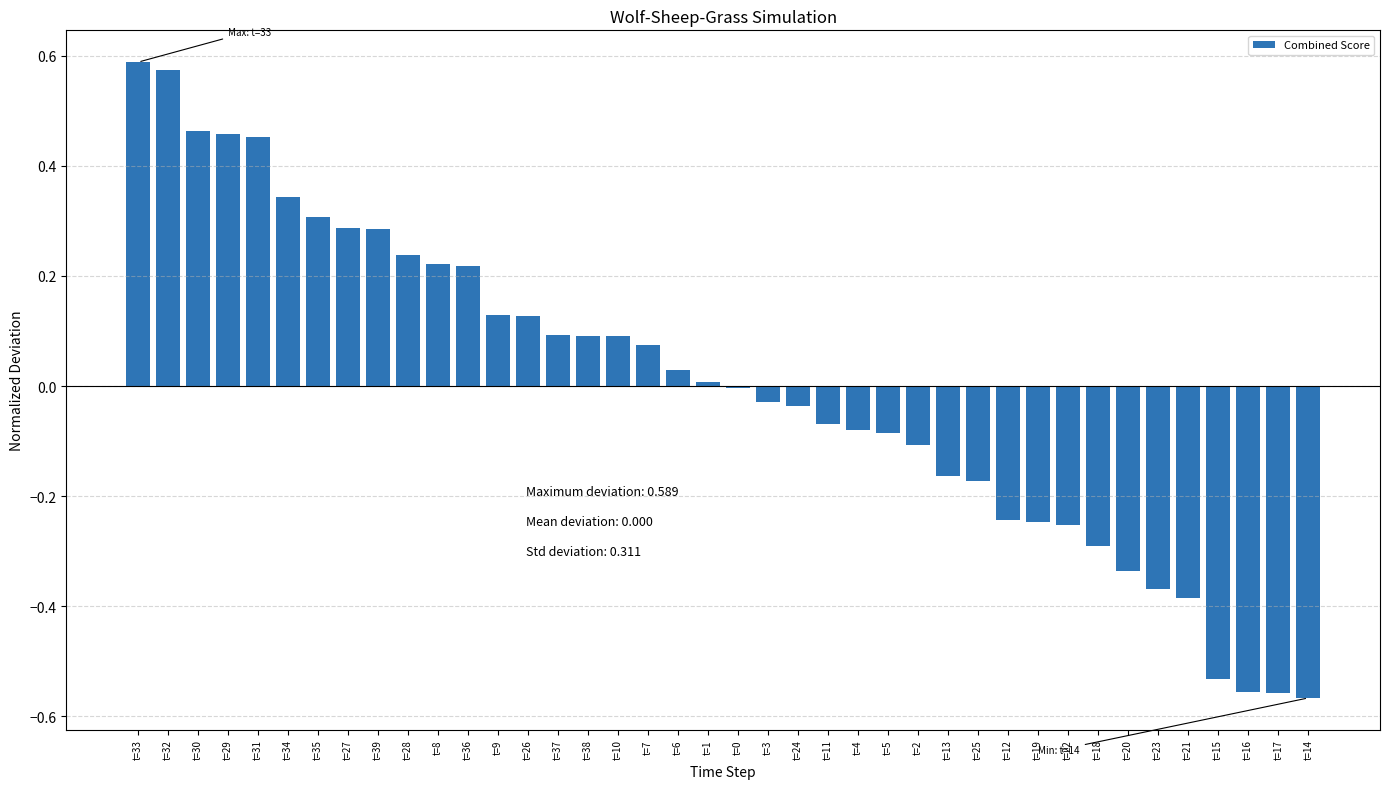

The value at t=27 is 0.3. True or false?

True